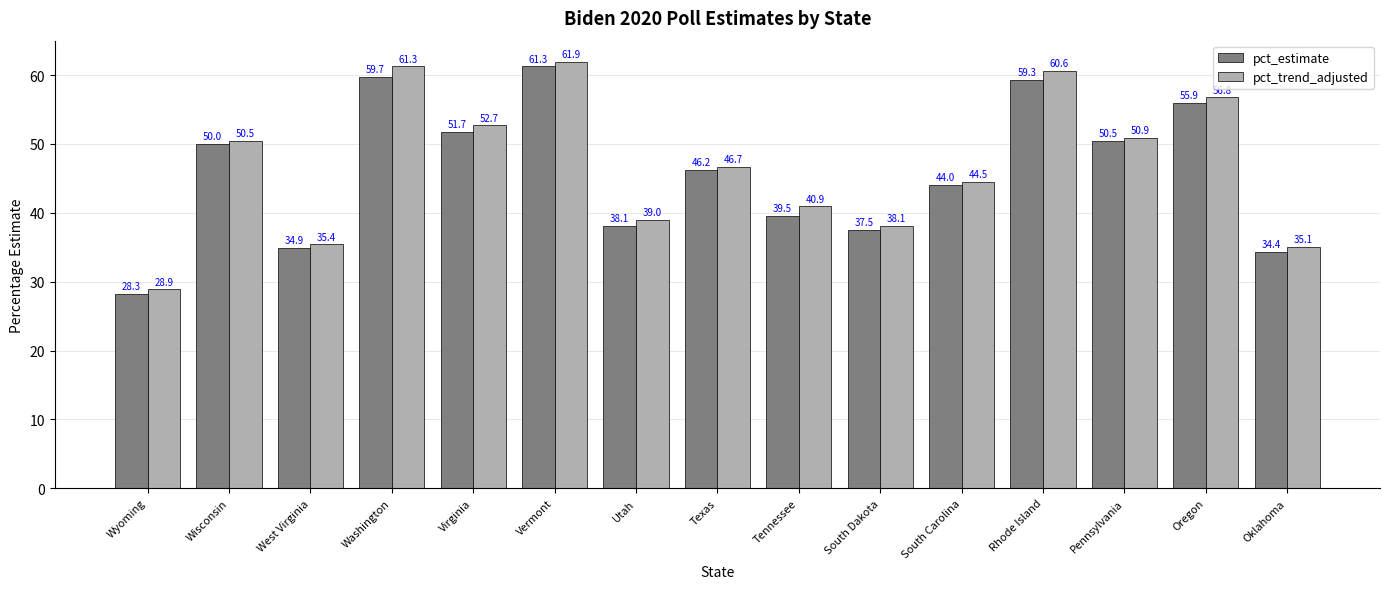

What is the approximate value of pct_estimate at Wisconsin?

50.0